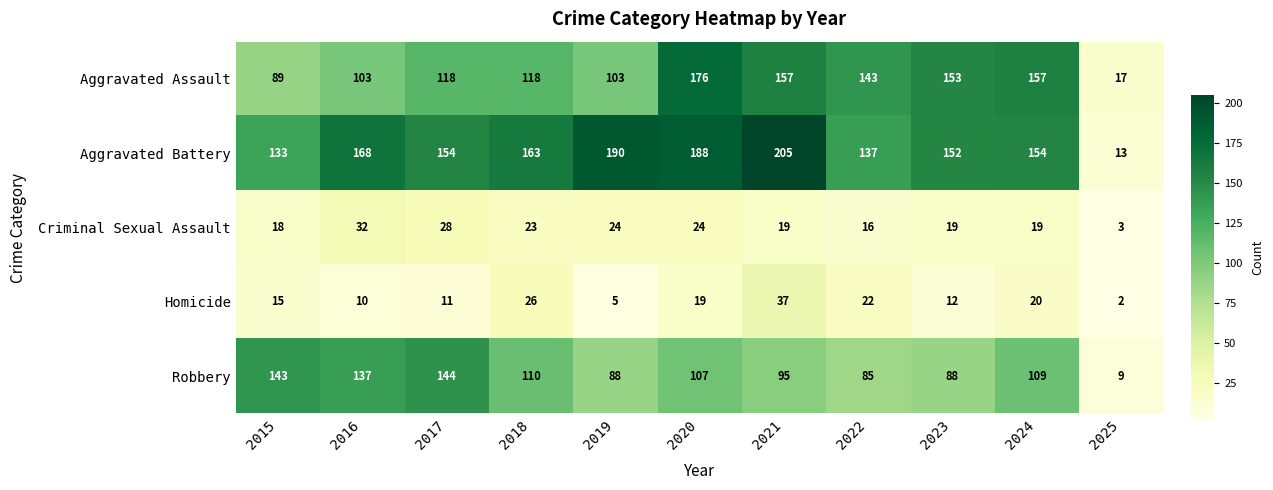

Which series has the largest total across all categories?

Aggravated Battery